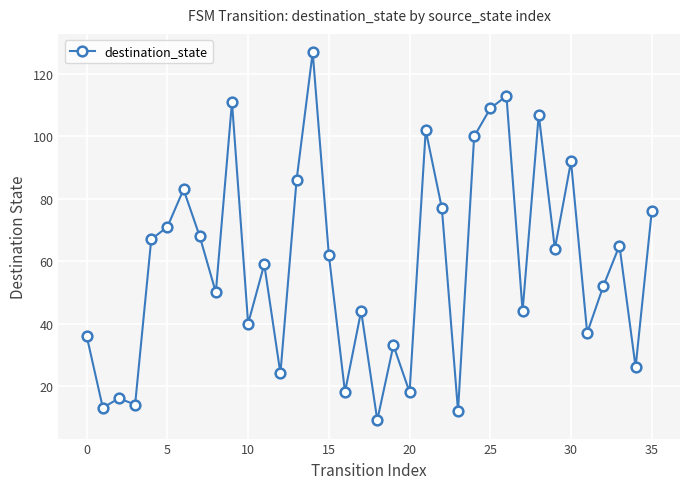

What is the smallest value displayed?

9